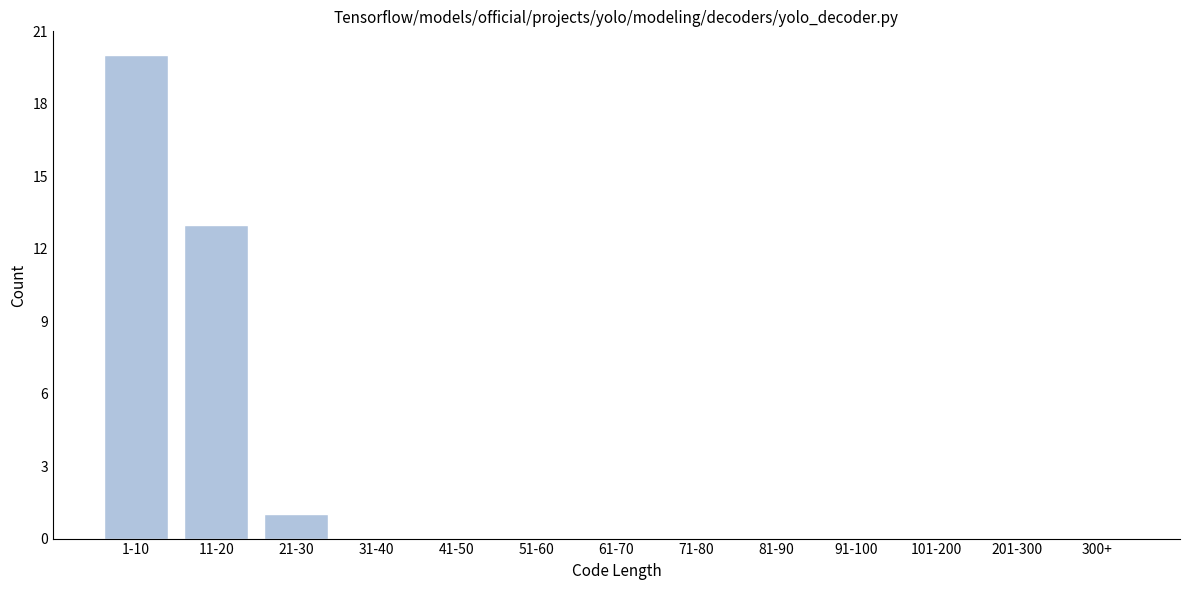

Reading left to right, list all the values displayed in this chart.

1-10=20	11-20=13	21-30=1	31-40=0	41-50=0	51-60=0	61-70=0	71-80=0	81-90=0	91-100=0	101-200=0	201-300=0	300+=0